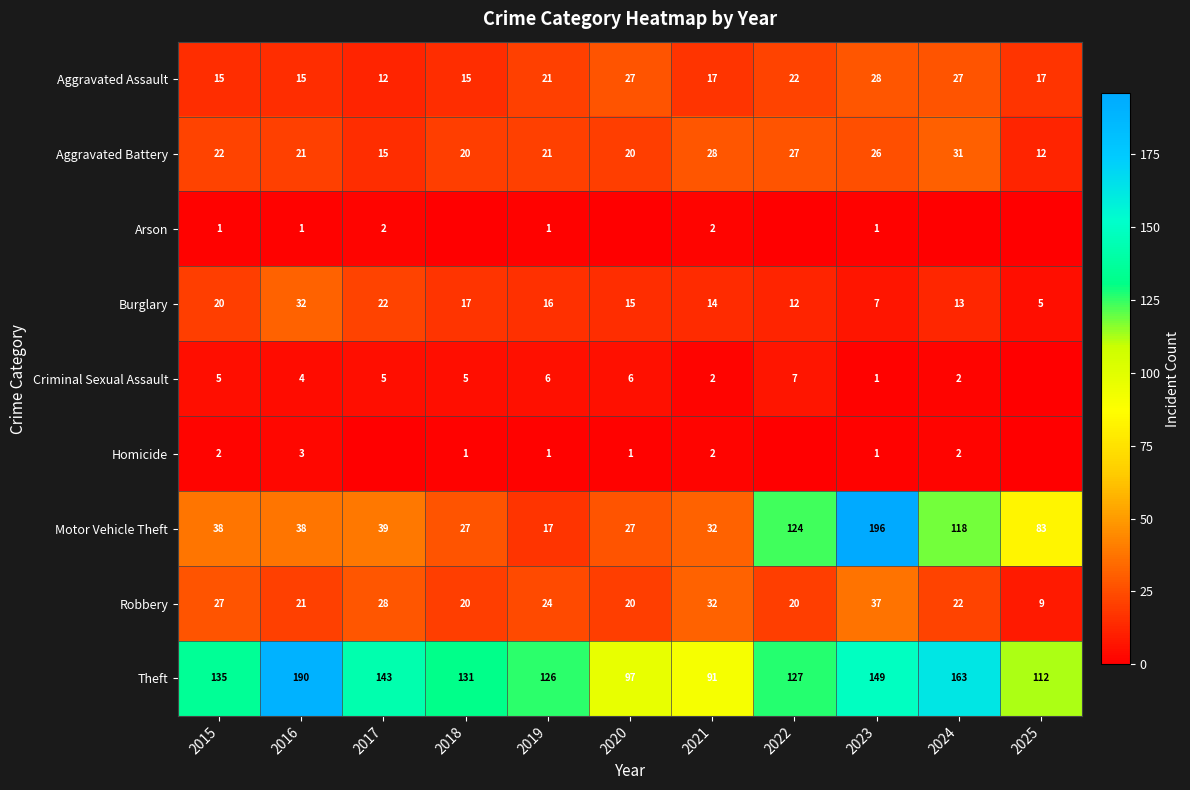

Between 2016 and 2021, which series saw the biggest shift?

Theft